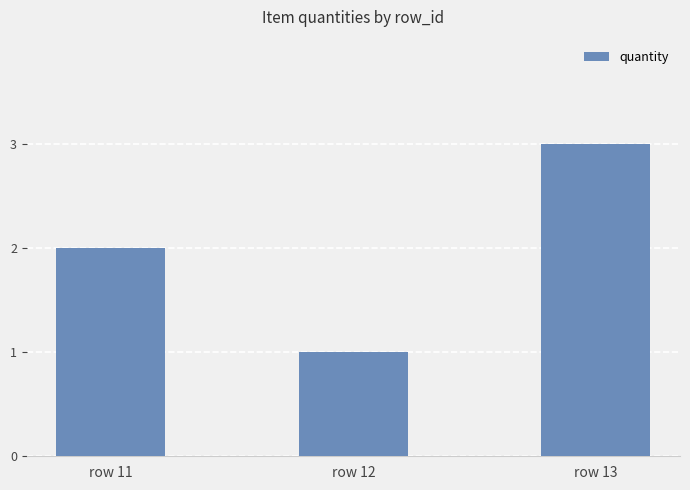

What is the sum of all values?

6